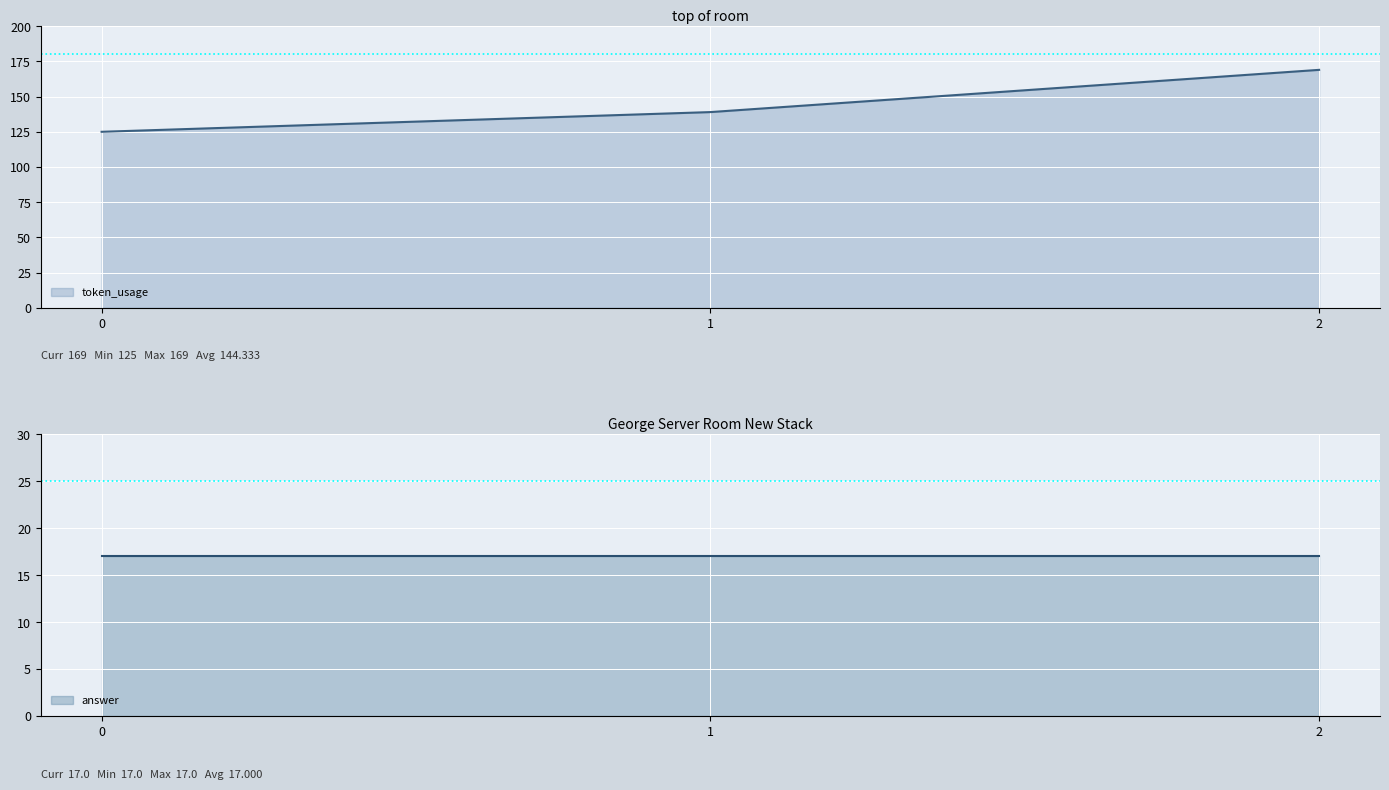

What is the change in value from 1 to 2?

+30